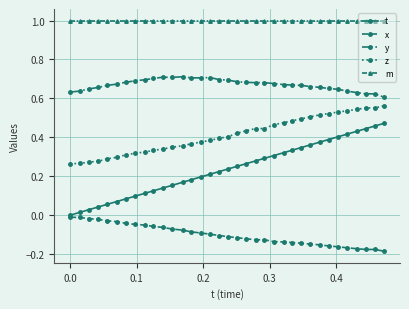

Which series has the largest total across all categories?

m